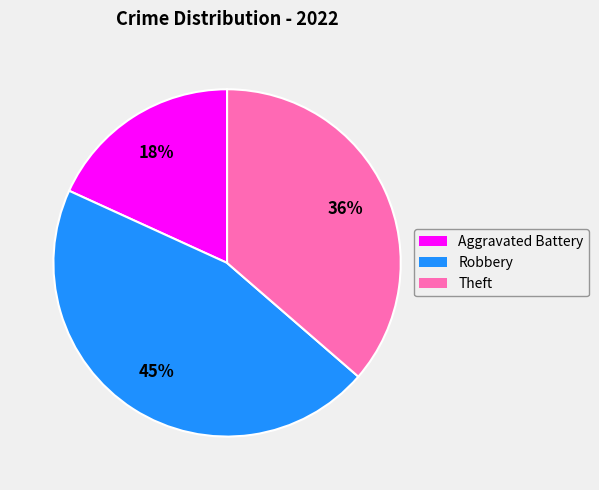

To the nearest percent, what is the average slice percentage?

33%